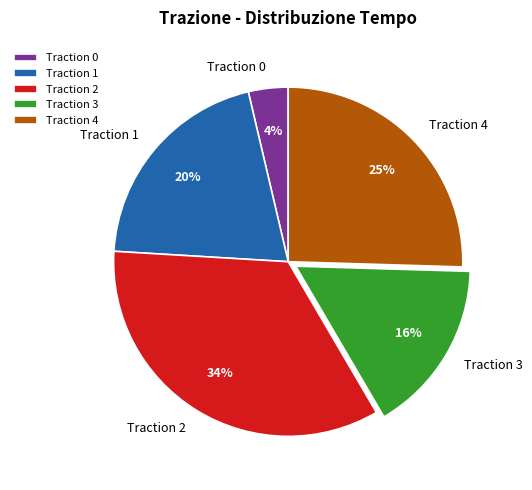

Is it true that Traction 1 is 35% of the pie?

False